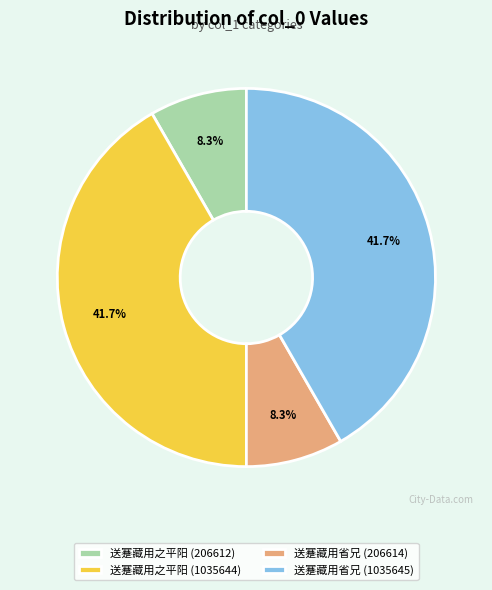

Between 送蹇藏用省兄 (1035645) and 送蹇藏用之平阳 (206612), which is larger?

送蹇藏用省兄 (1035645)